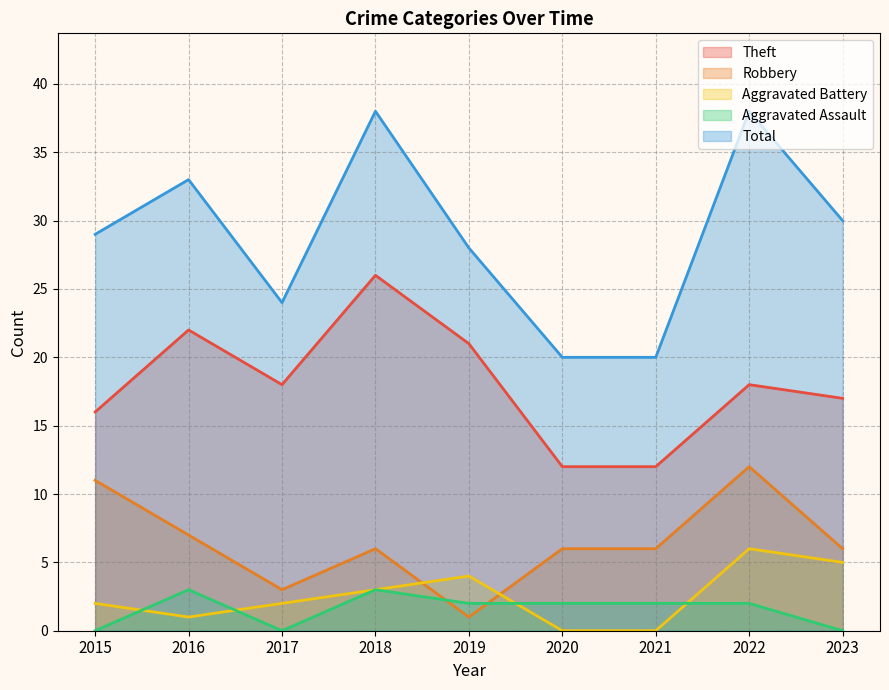

Reading right to left, list all the values displayed in this chart.

Theft: 17	18	12	12	21	26	18	22	16
Robbery: 6	12	6	6	1	6	3	7	11
Aggravated Battery: 5	6	0	0	4	3	2	1	2
Aggravated Assault: 0	2	2	2	2	3	0	3	0
Total: 30	38	20	20	28	38	24	33	29